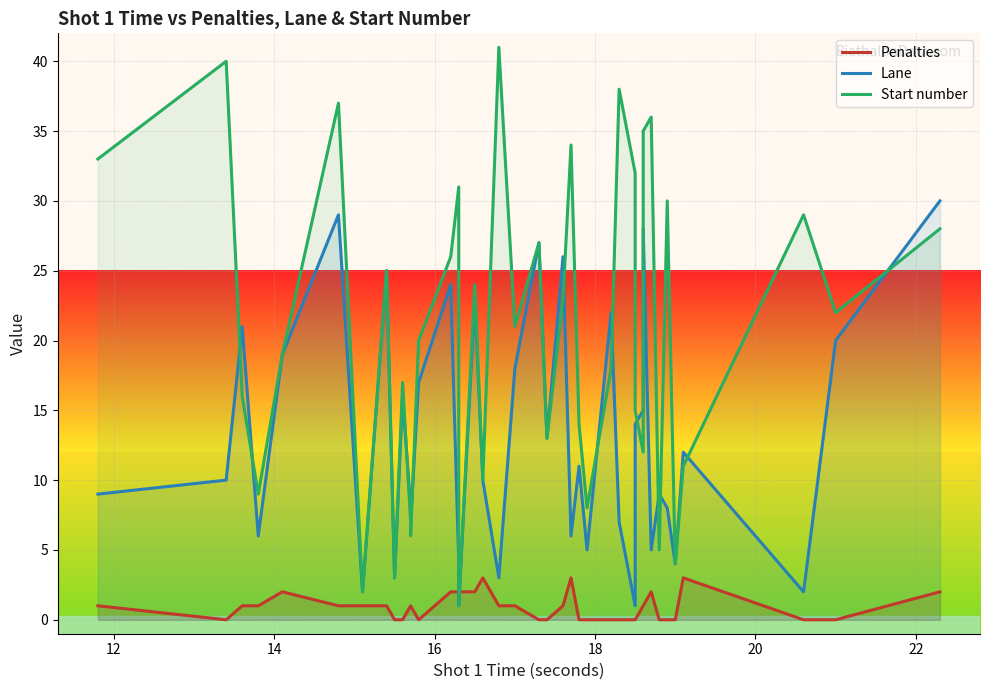

At how many categories does at least one series exceed 12?

29